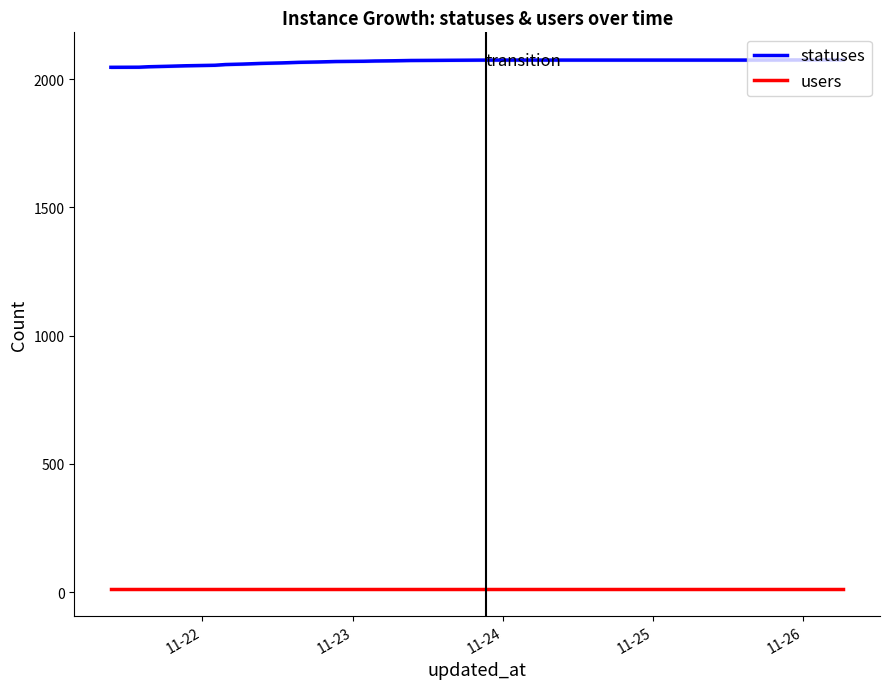

True or false: statuses and users cross at least once.

False